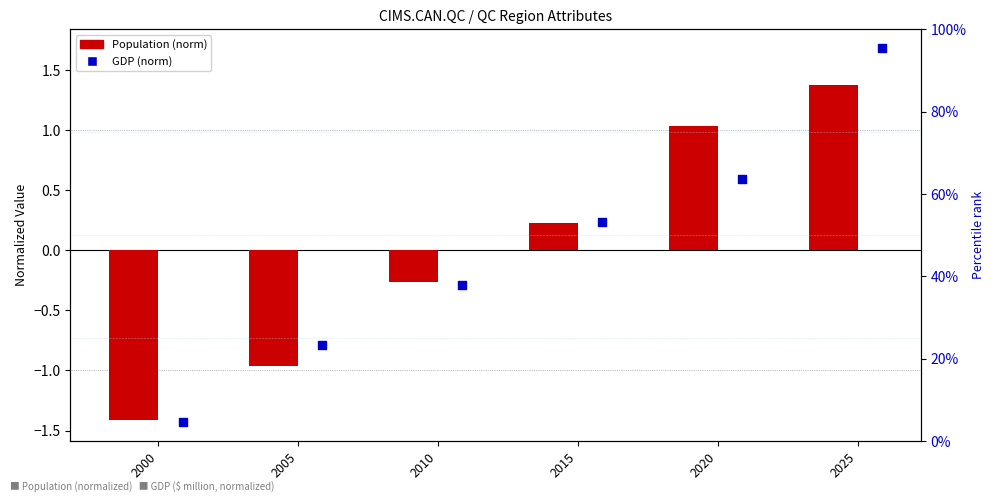

Which series has the largest Y range (max minus min)?

GDP ($ million)